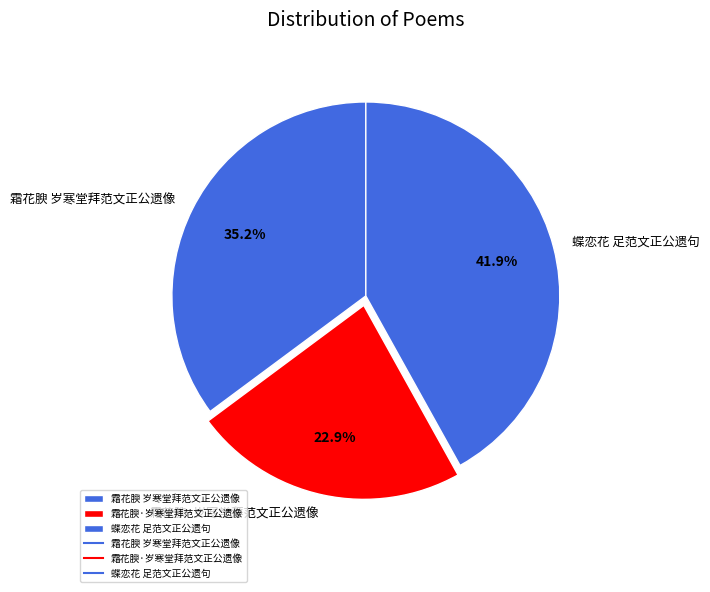

What is the ratio of the value at 蝶恋花 足范文正公遗句 to the value at 霜花腴 岁寒堂拜范文正公遗像?

1.2